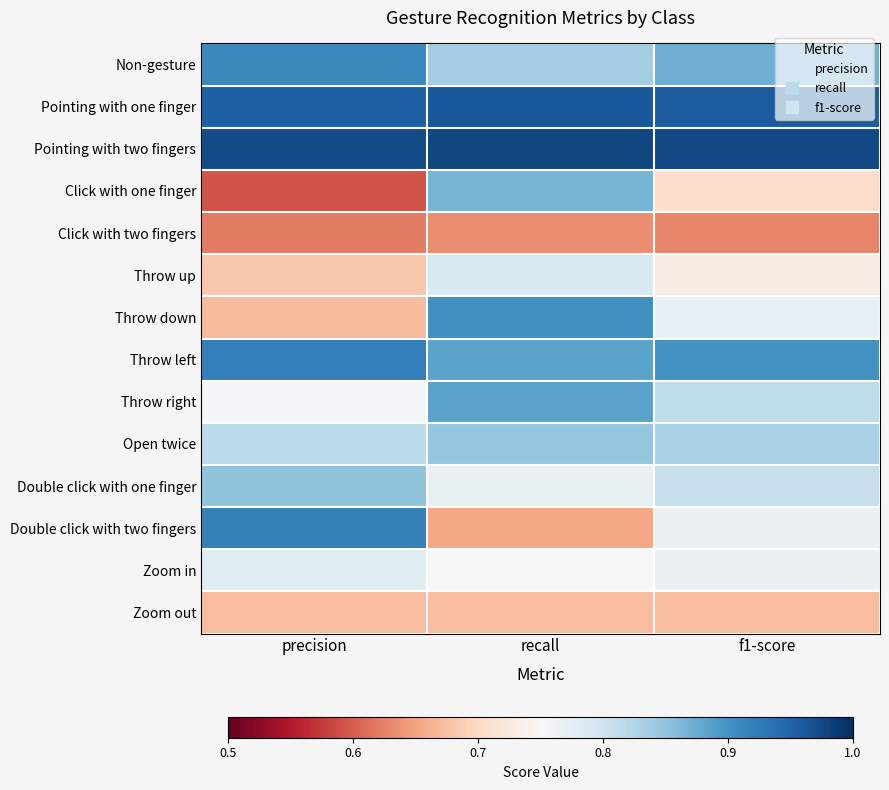

What is the smallest value displayed?

0.6